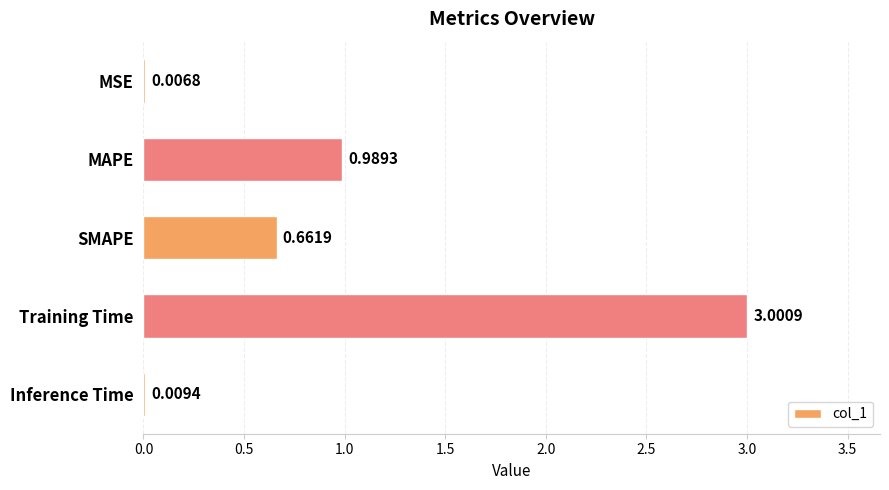

What is the greatest value displayed?

3.0